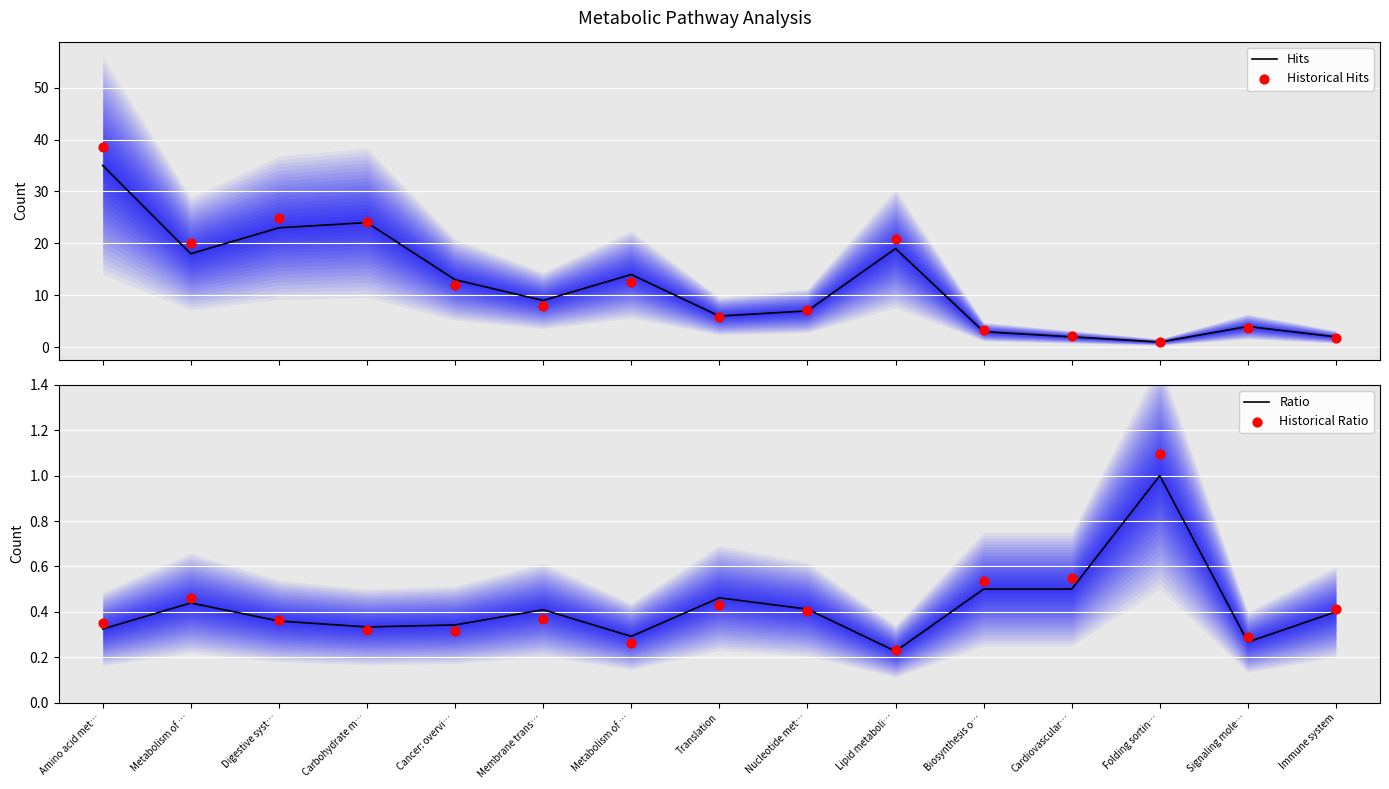

Which series has the largest total across all categories?

Historical Hits